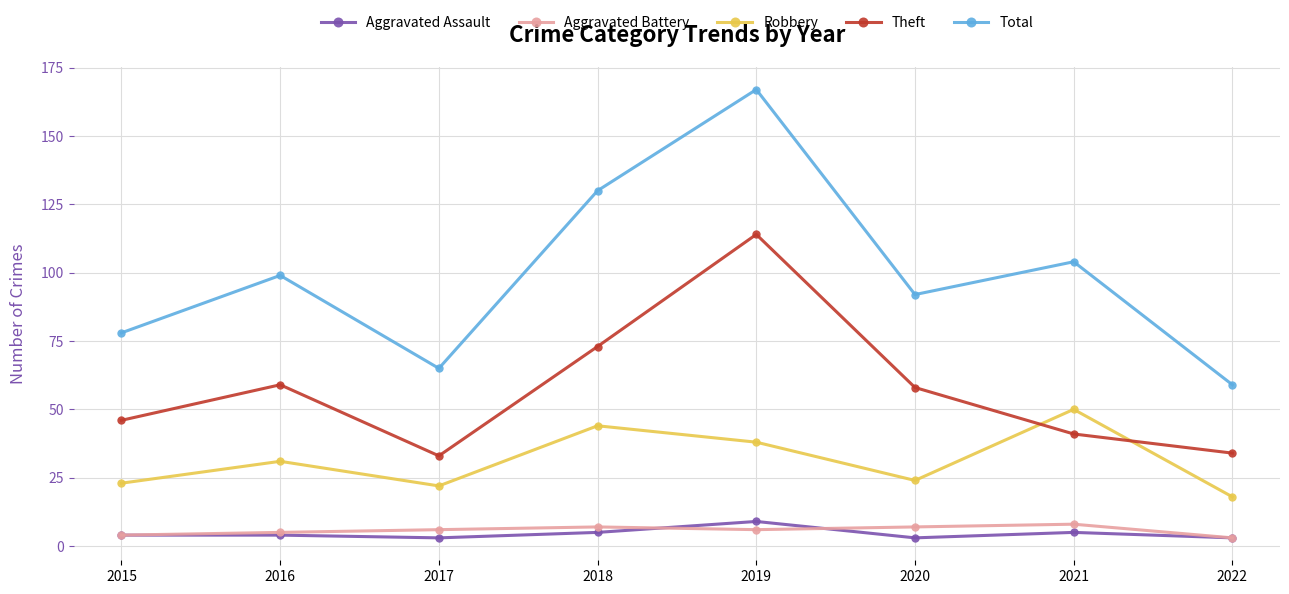

In Aggravated Battery, how many points are lower than both neighbors (excluding endpoints)?

1